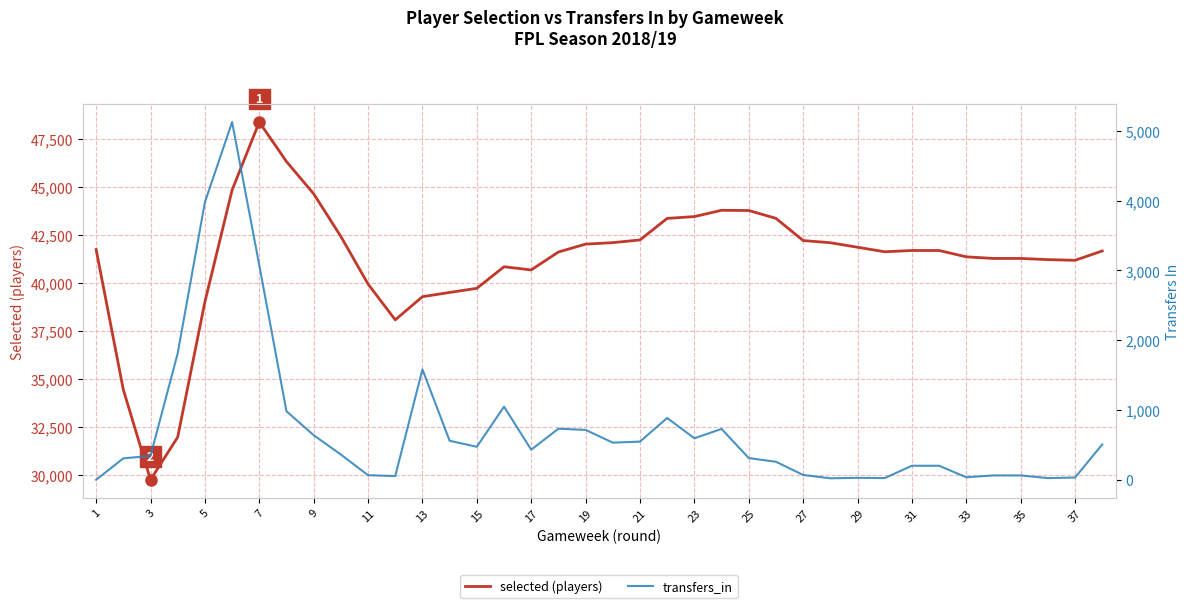

How many values in the selected series are below 41709?

19